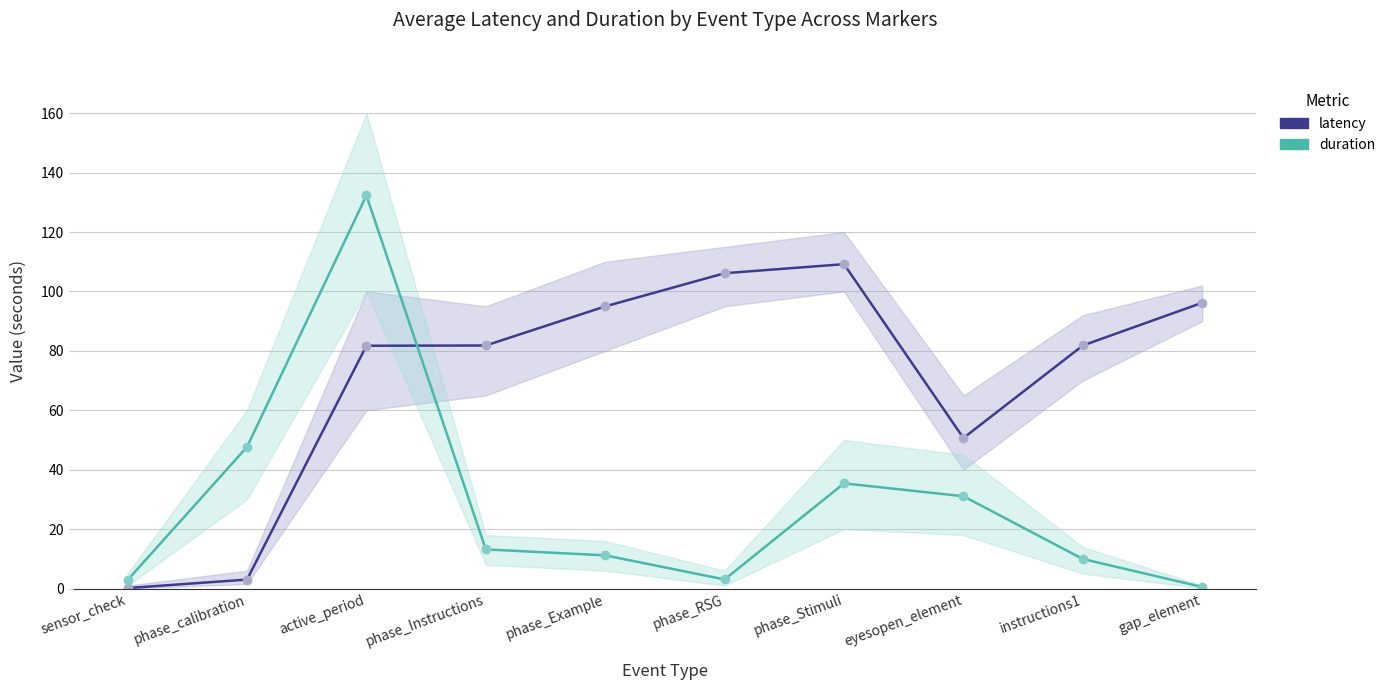

What is the difference between the second highest and minimum values in the latency series?

106.0